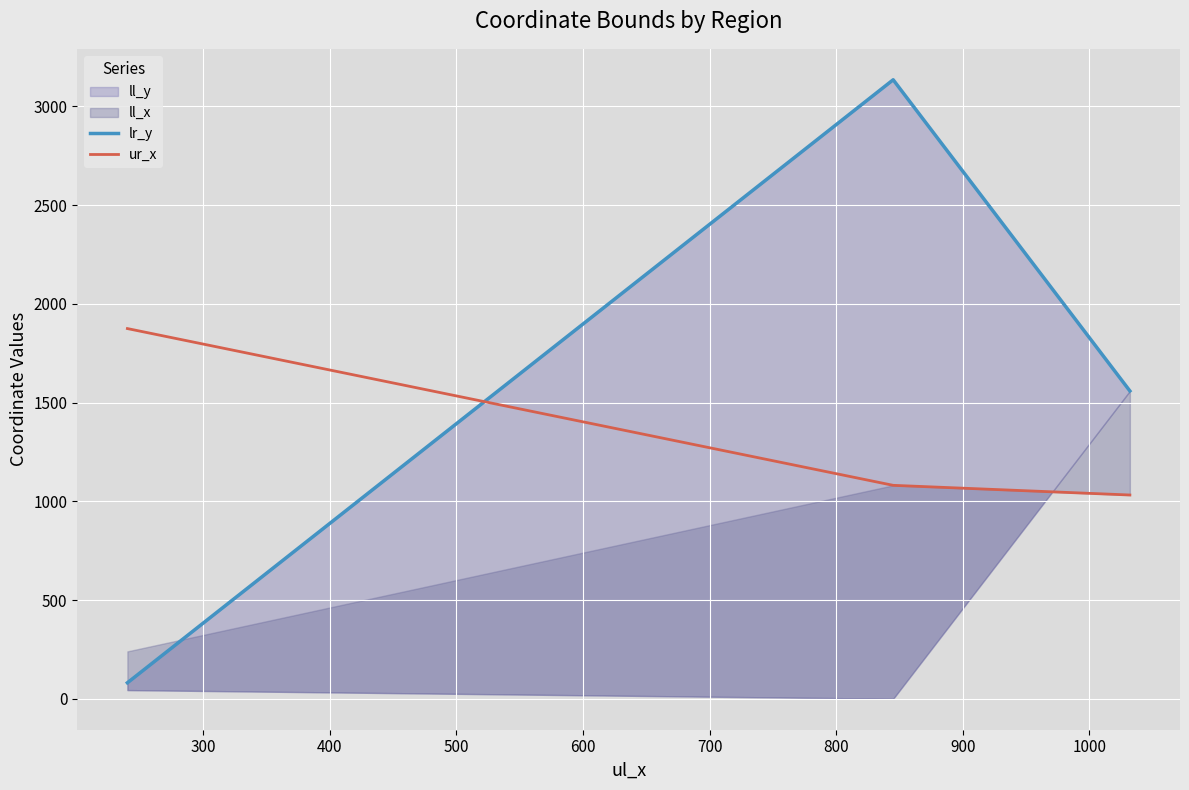

What is the lowest value of the ur_x series?

1032